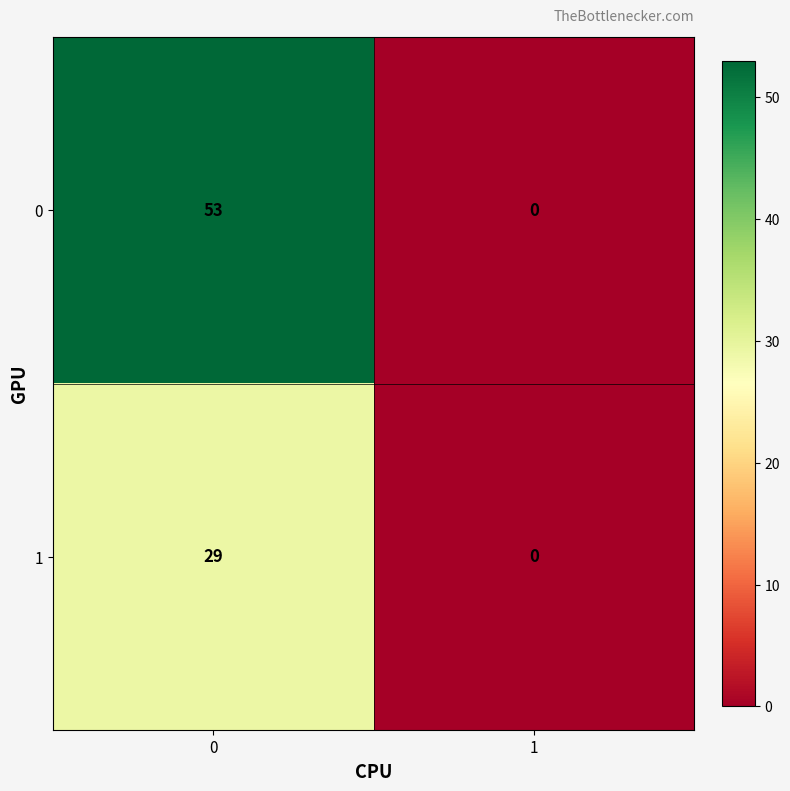

Count the number of data series in this chart.

2